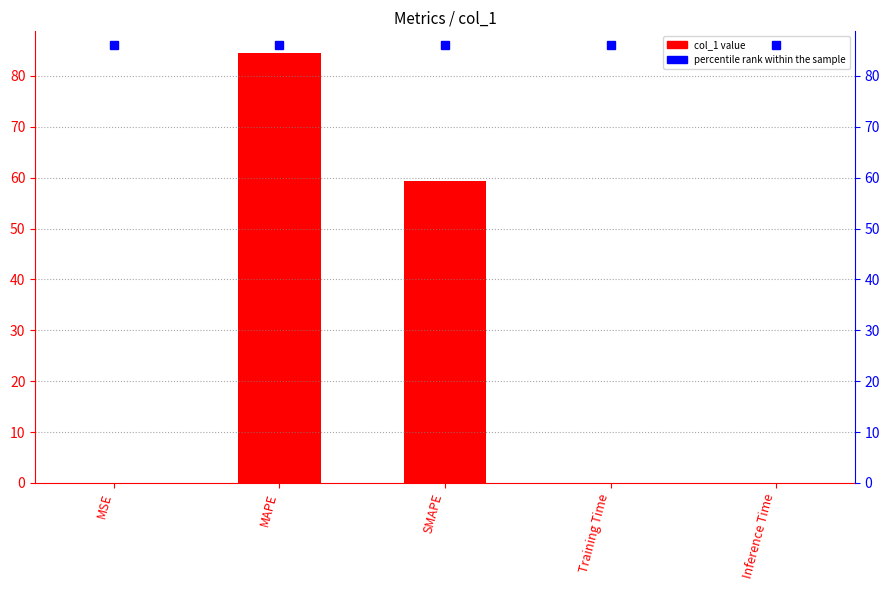

What is the label of the 3rd bar from the right?

SMAPE